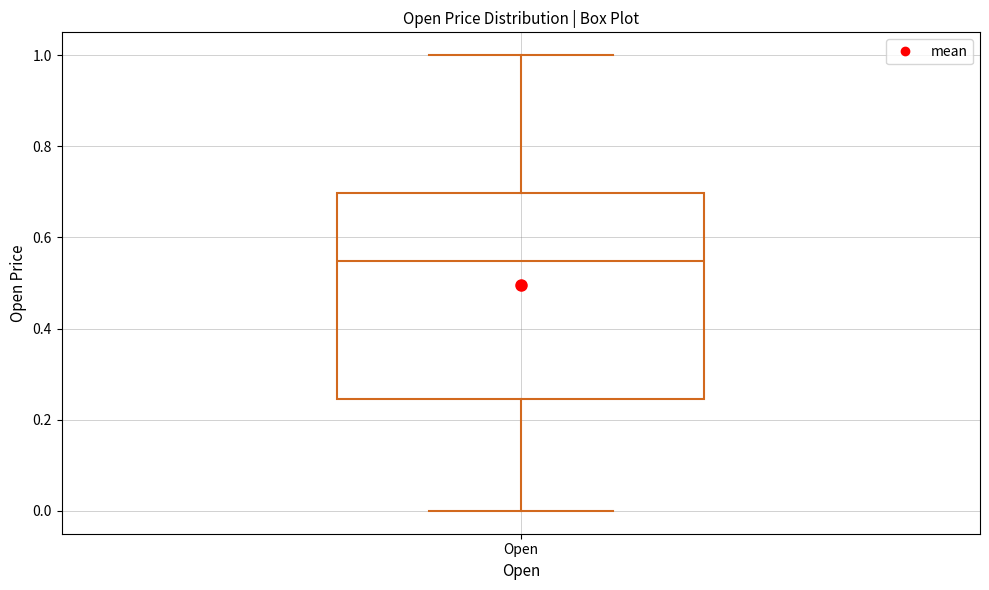

Transcribe this box plot: give where the median line is, the range the box spans, and where the two whiskers end, as read against the y-axis. The values are not printed on the chart, so give them approximately, as read against the axis.

median 0.54, box 0.24 to 0.70, whiskers 0.00 to 1.00